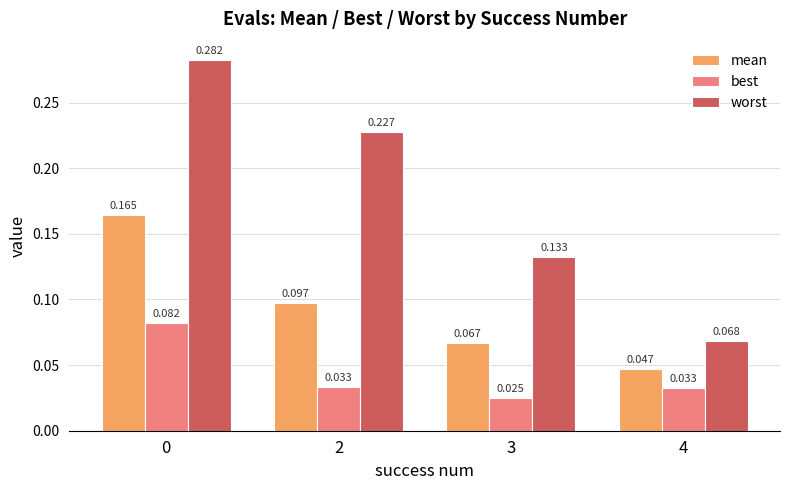

List the series in order of their peak value, highest first.

worst, mean, best